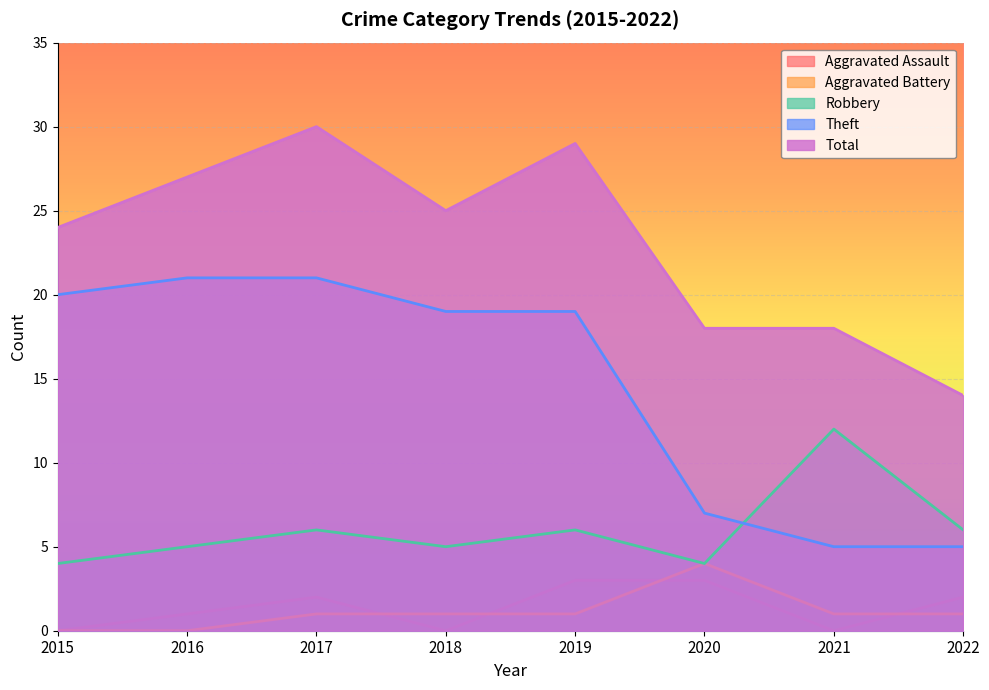

How many values in the Theft series exceed 19?

3